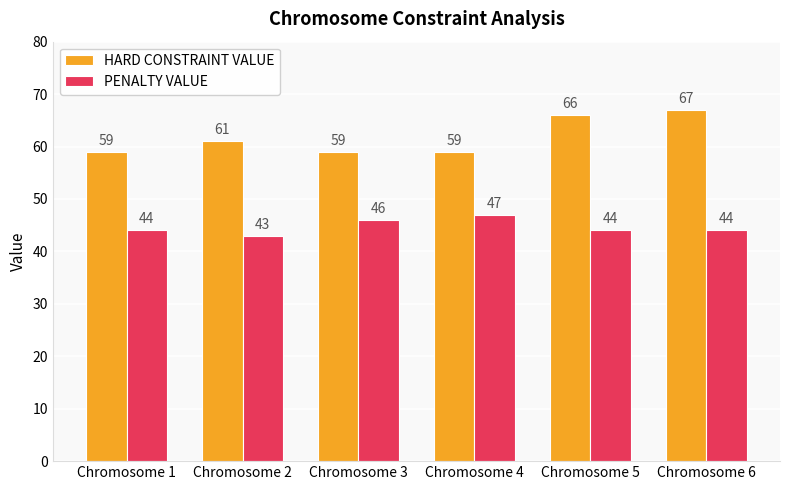

At how many categories does at least one series exceed 64?

2